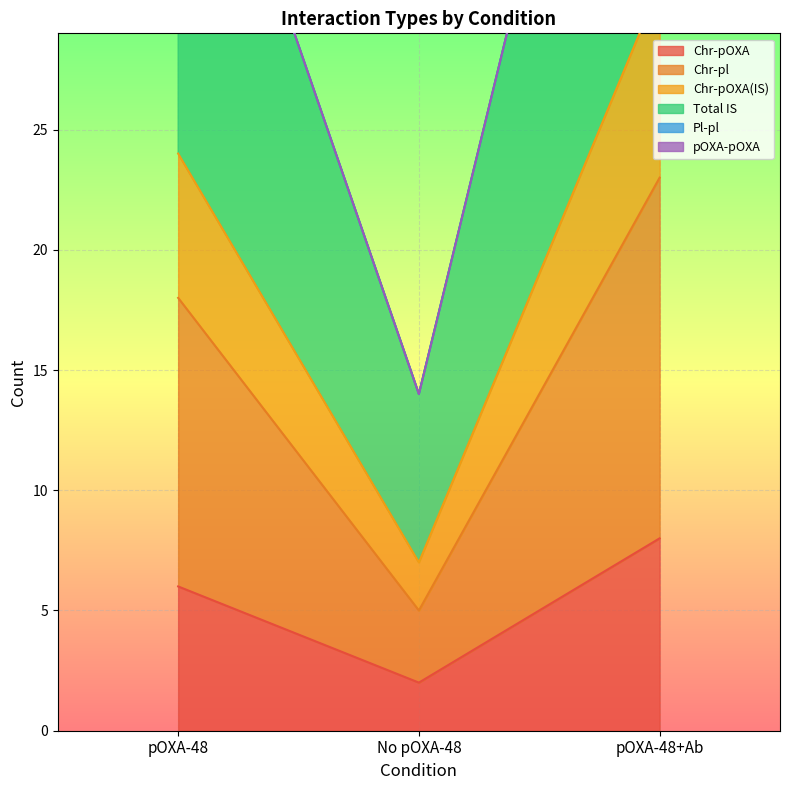

True or false: Chr-pOXA has a value of 1 at No pOXA-48.

False